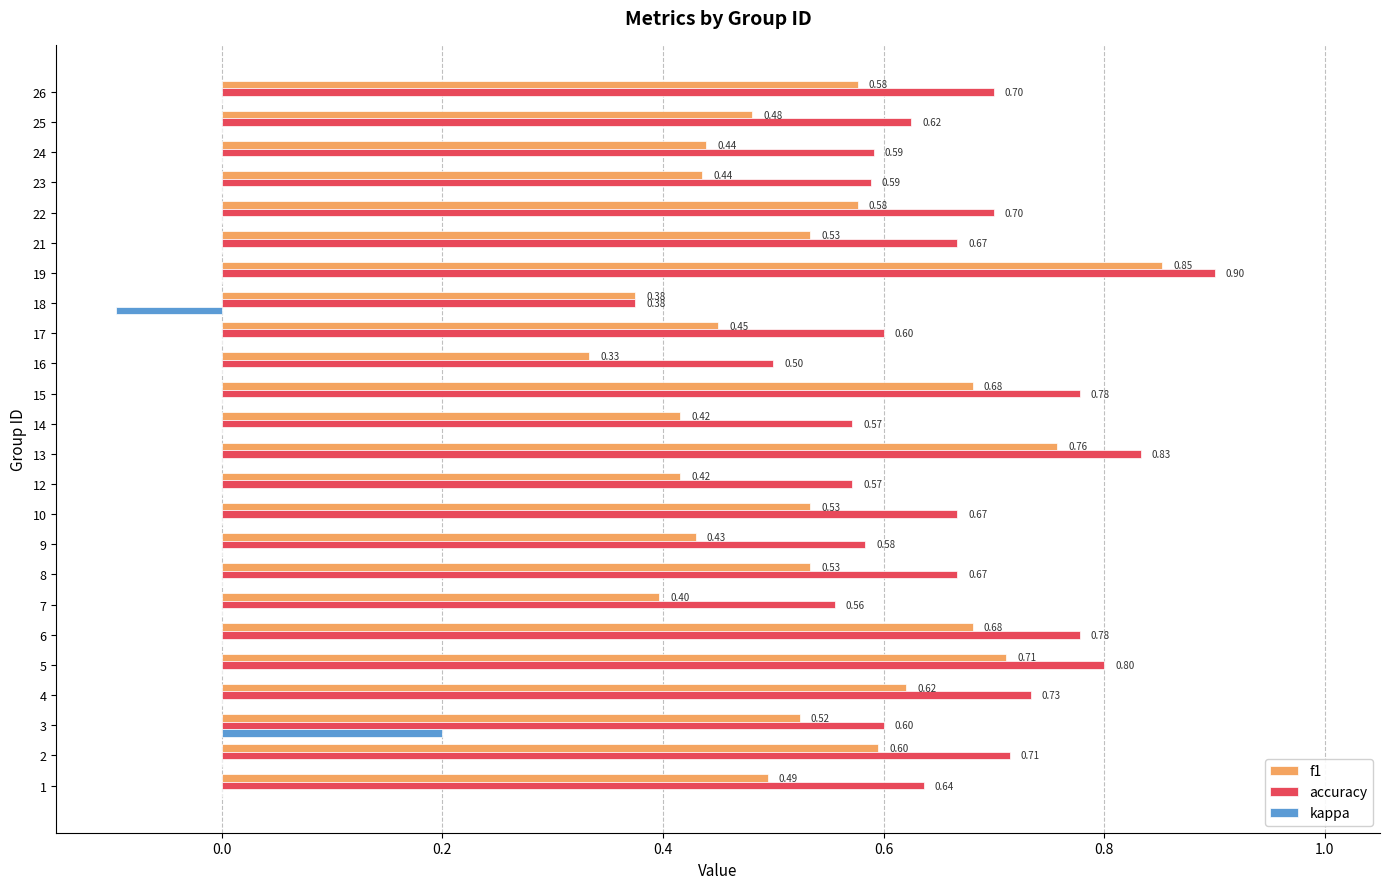

Which series changed the most between 6 and 25?

f1